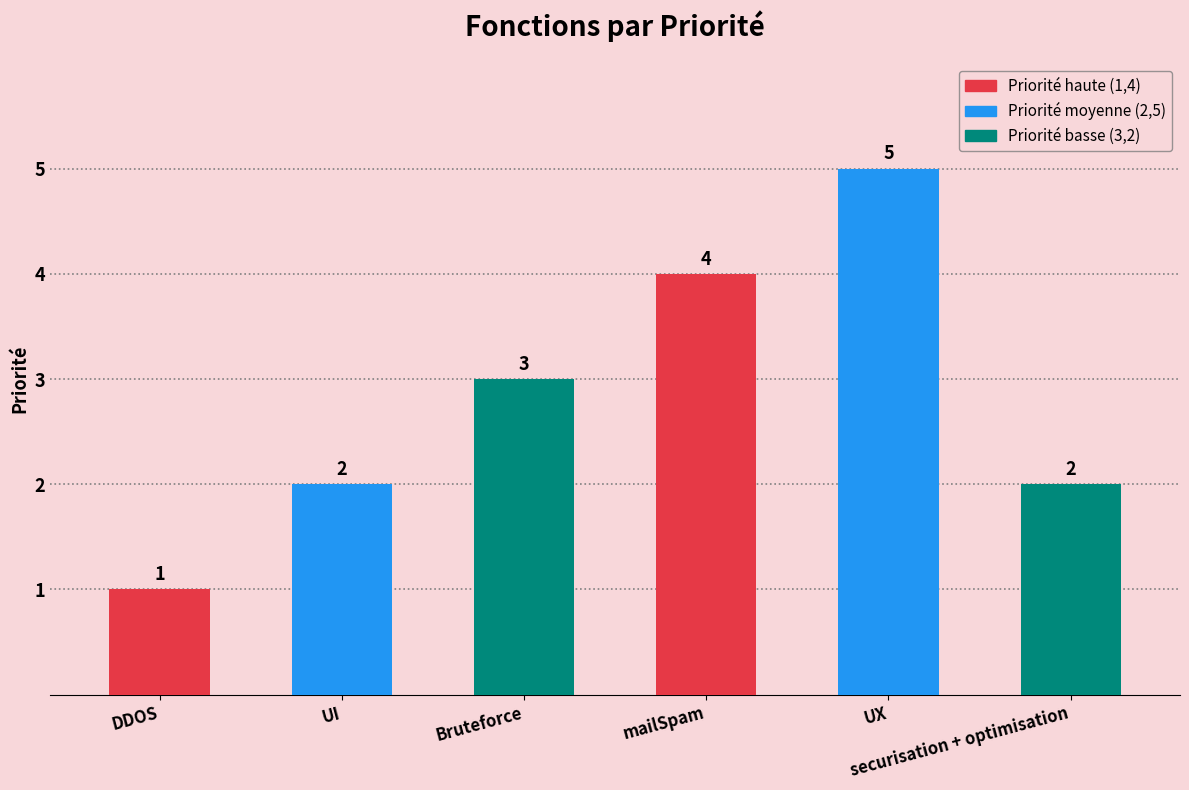

How many categories are shown in the chart?

6